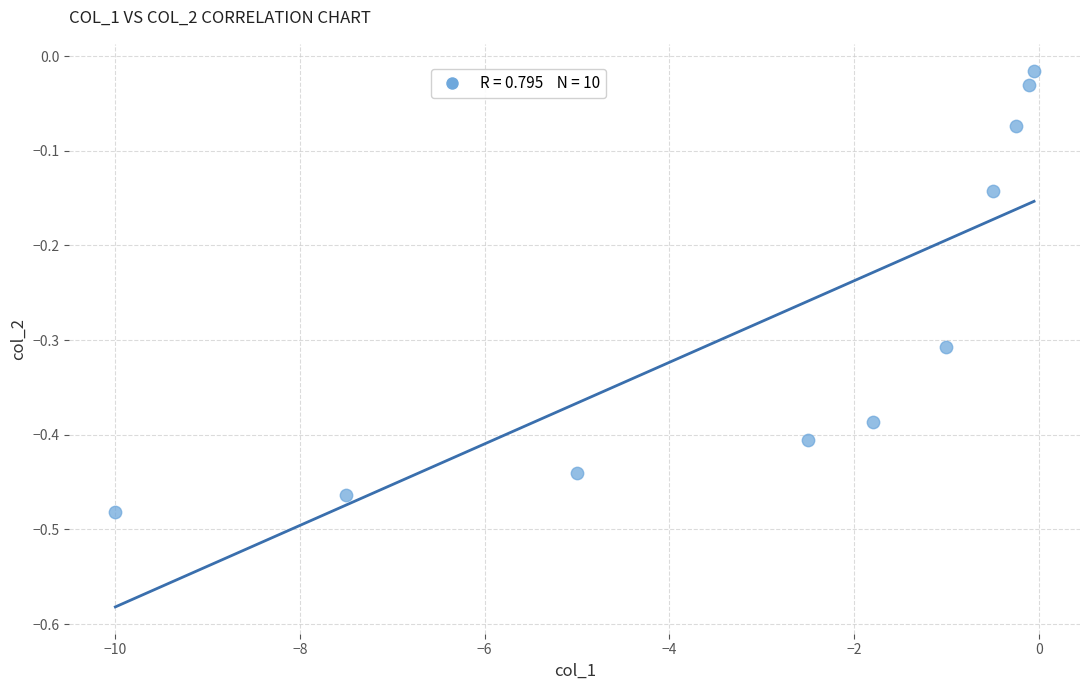

What is the range of X values (max minus min)?

9.9